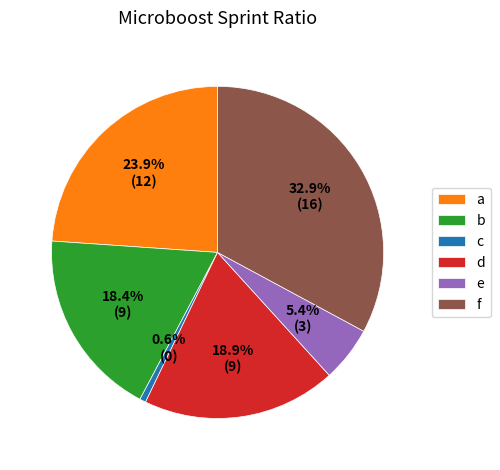

Count the number of slices in the pie.

6